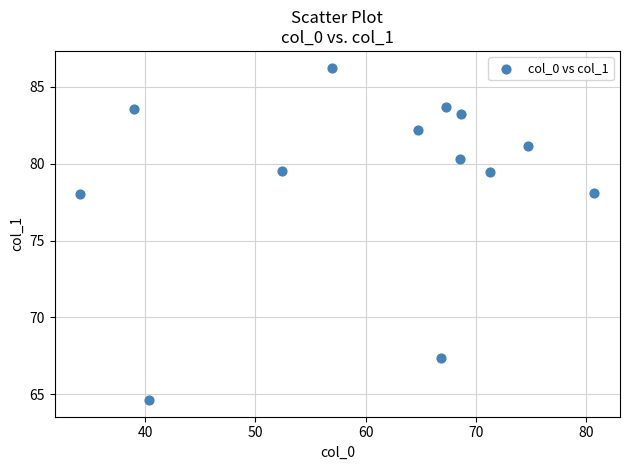

What is the range of X values (max minus min)?

46.6